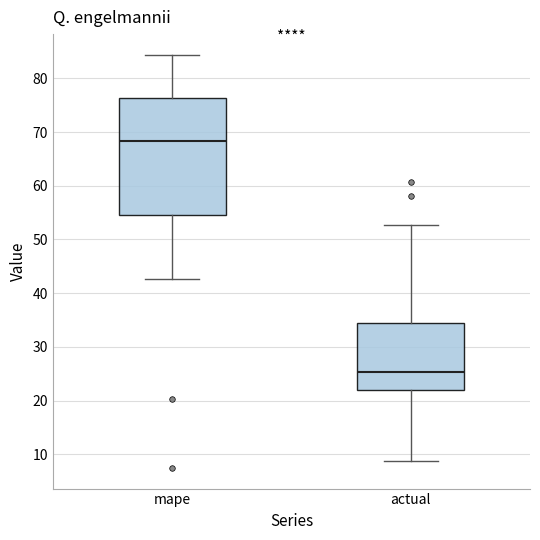

Where does the median line of the box for actual sit on the y-axis? The values are not printed on the chart, so give them approximately, as read against the axis.

25